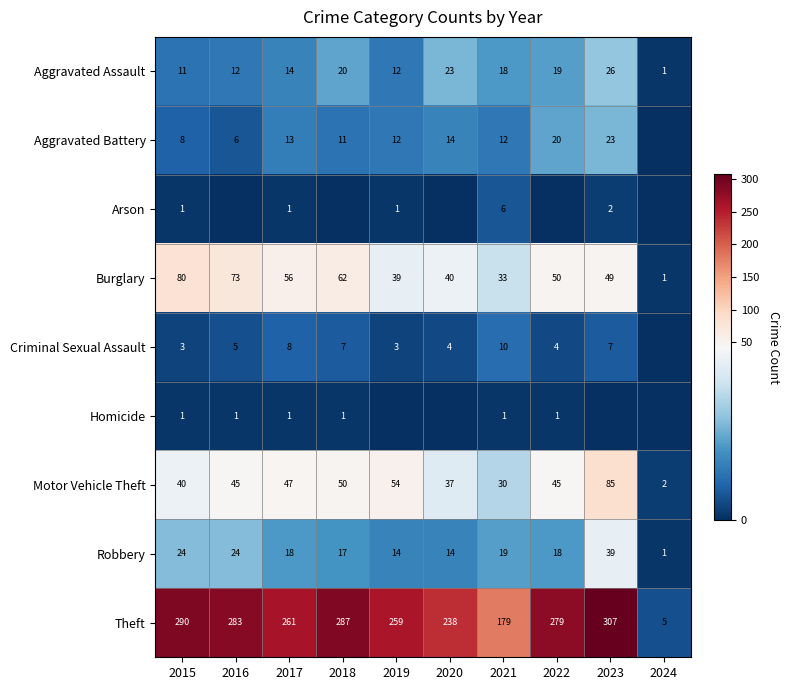

True or false: Burglary has a value of 88 at 2018.

False